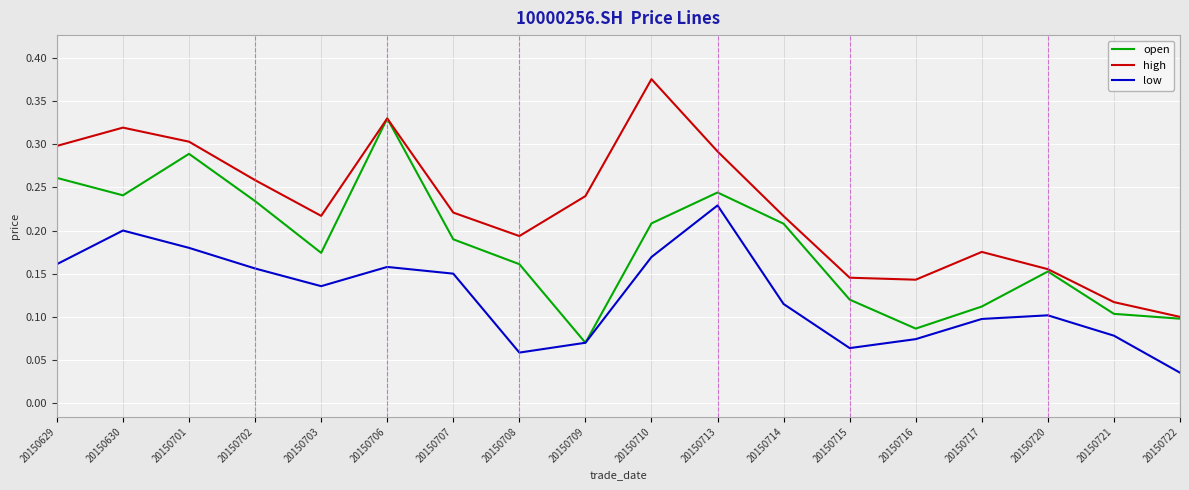

List the series in order of their peak value, lowest first.

low, open, high